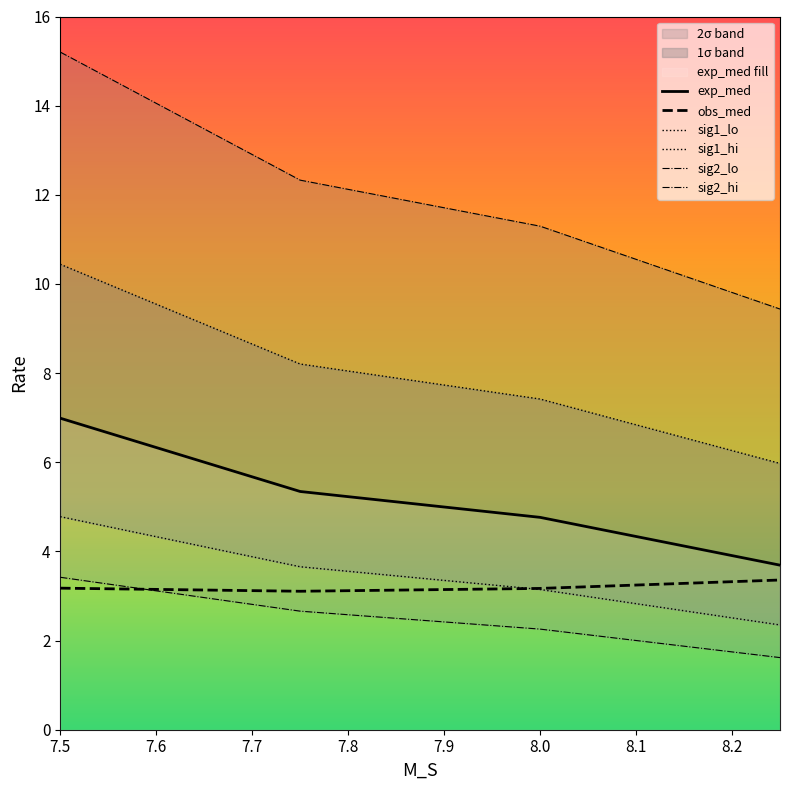

True or false: obs_med and exp_med cross at least once.

False